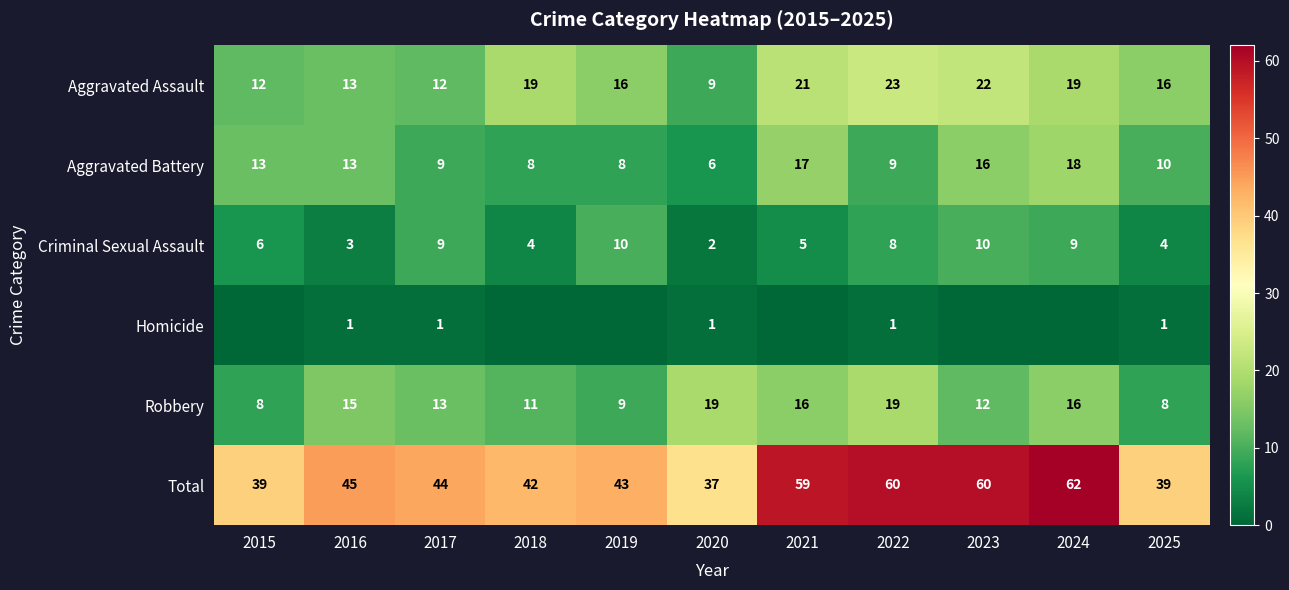

Between 2020 and 2022, which series saw the biggest shift?

Total